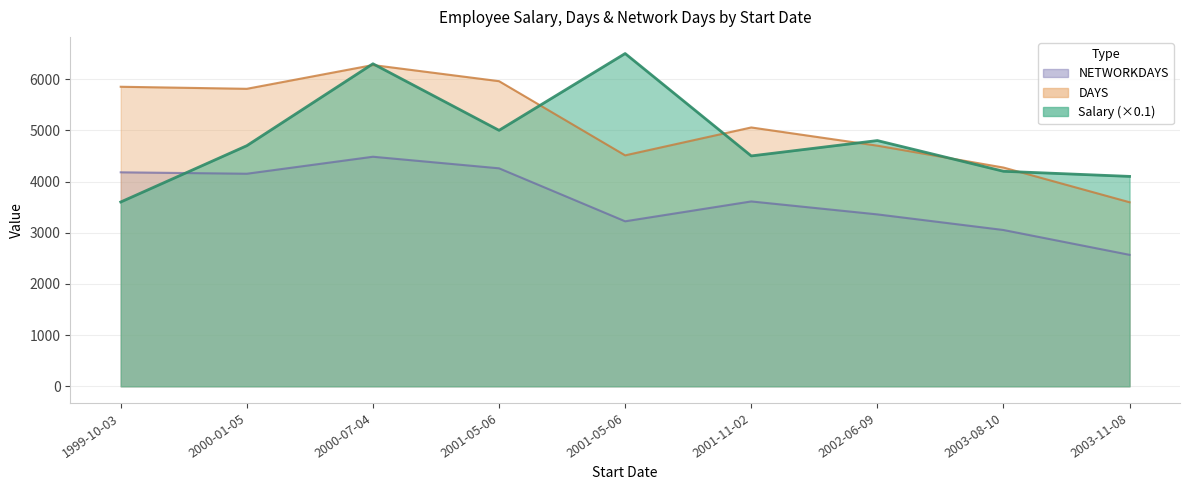

What is the label of the 4th point from the left?

2001-05-06